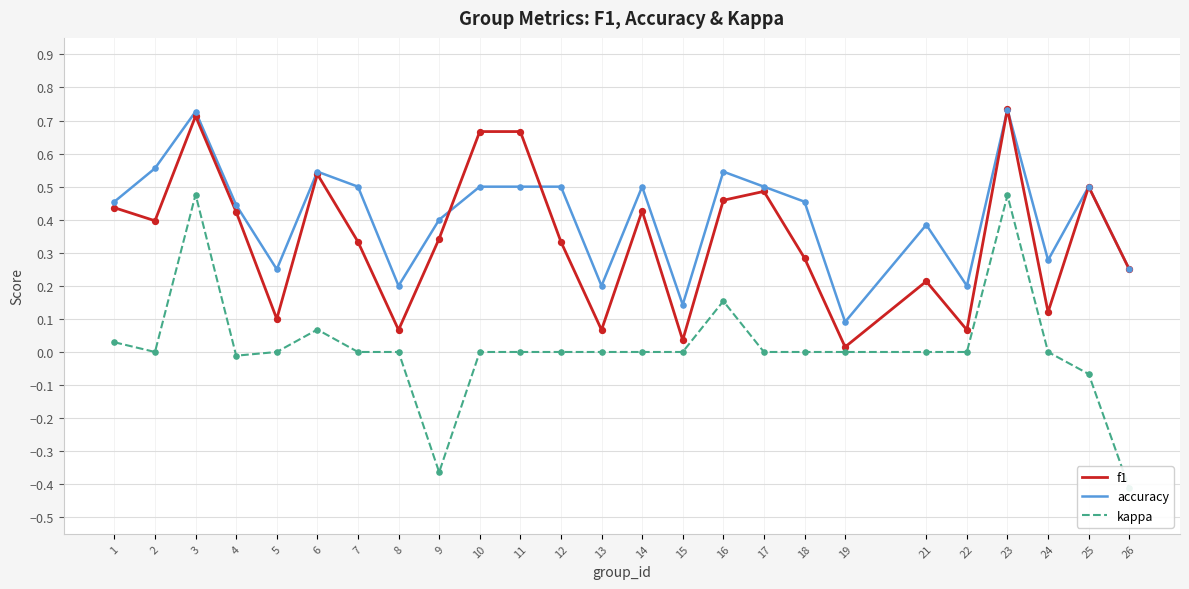

Which series reaches the minimum Y coordinate?

kappa